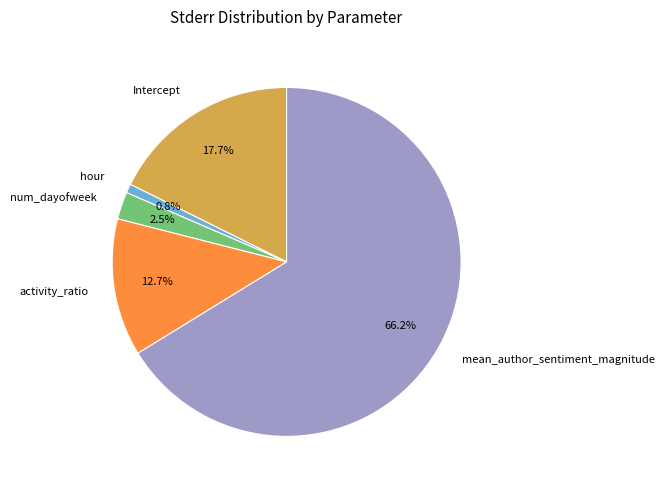

Which slice is the smallest?

hour